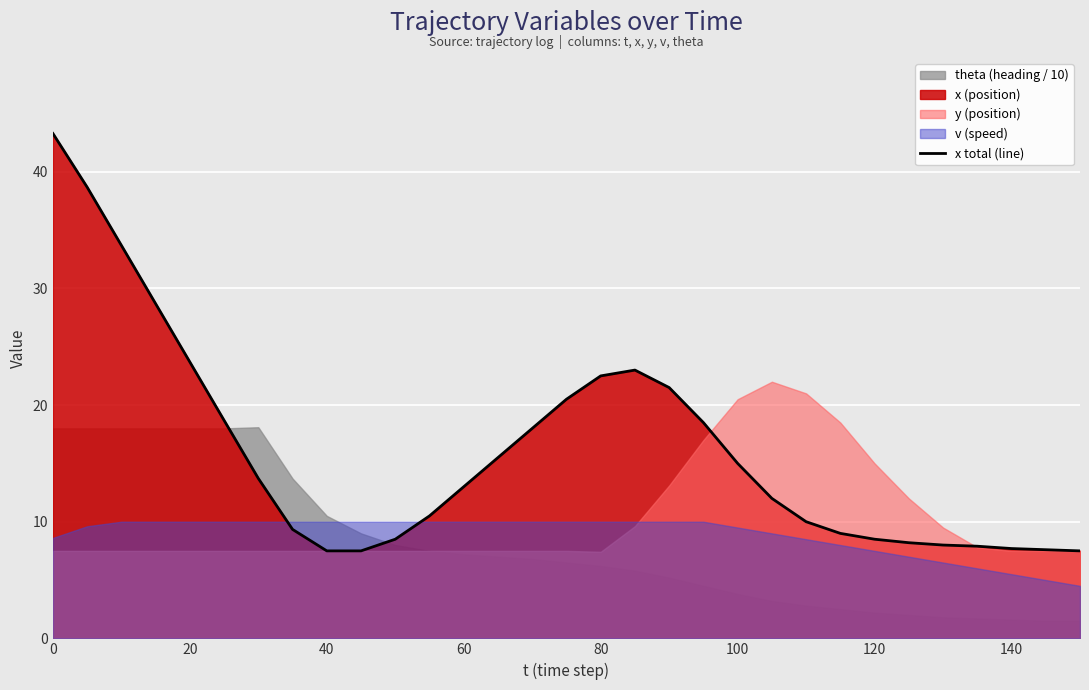

What is the highest value of the x total (line) series?

43.3